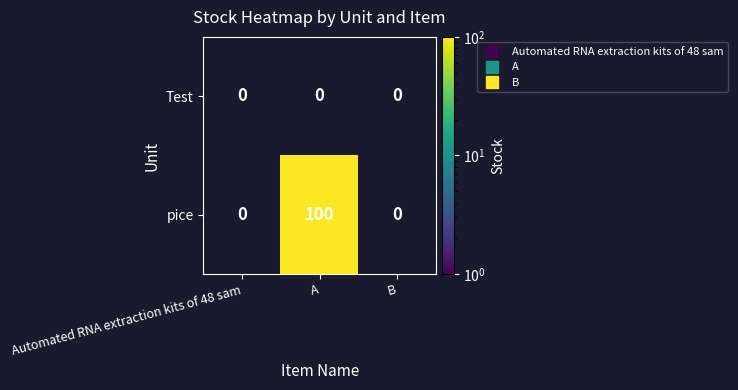

Count the number of categories in the chart.

3